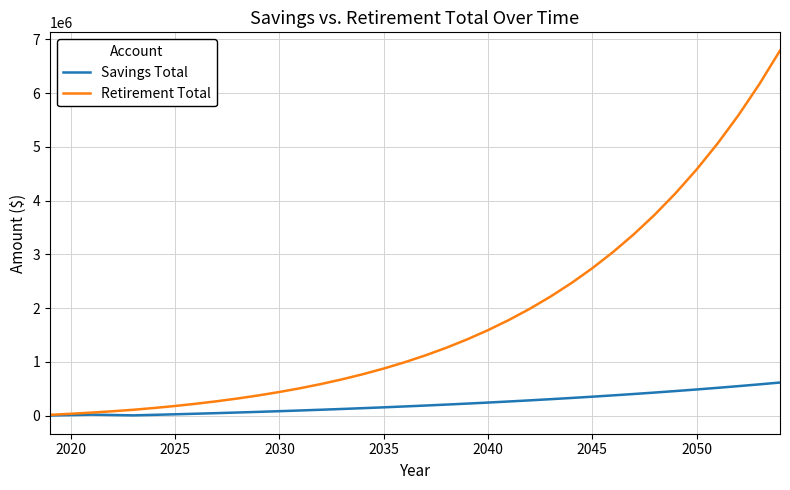

What is the maximum value shown in the chart?

6792034.1